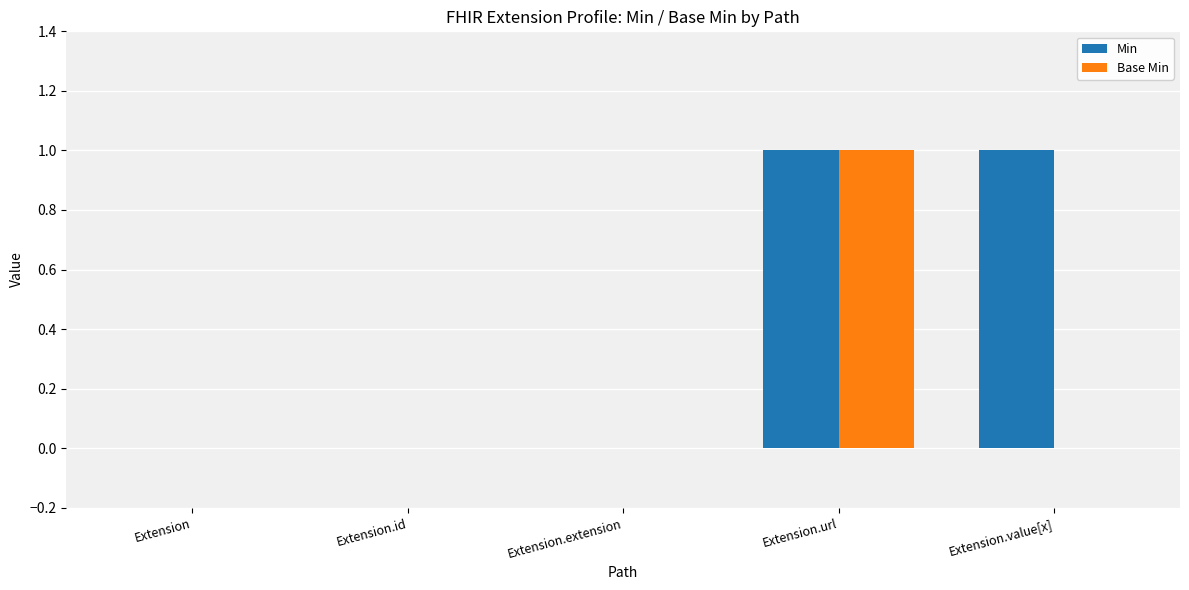

How many groups of bars are there?

5